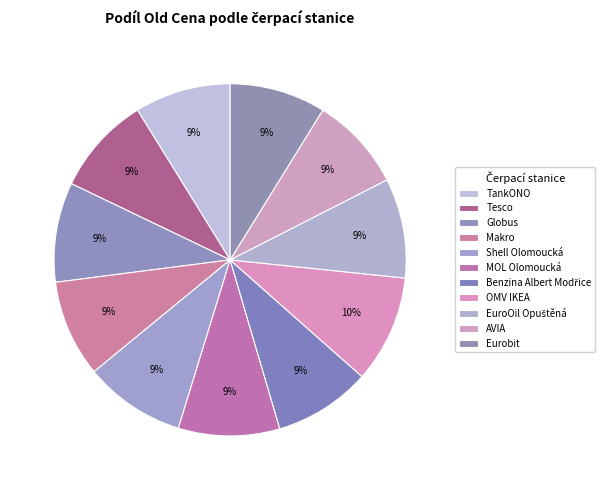

Which slice is the smallest?

AVIA